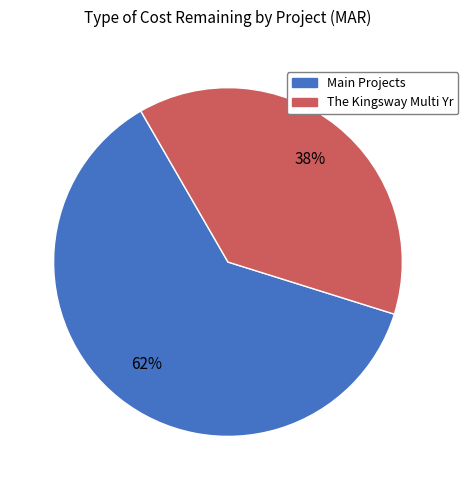

To the nearest percent, what is the difference between the largest and smallest slice percentages?

24%